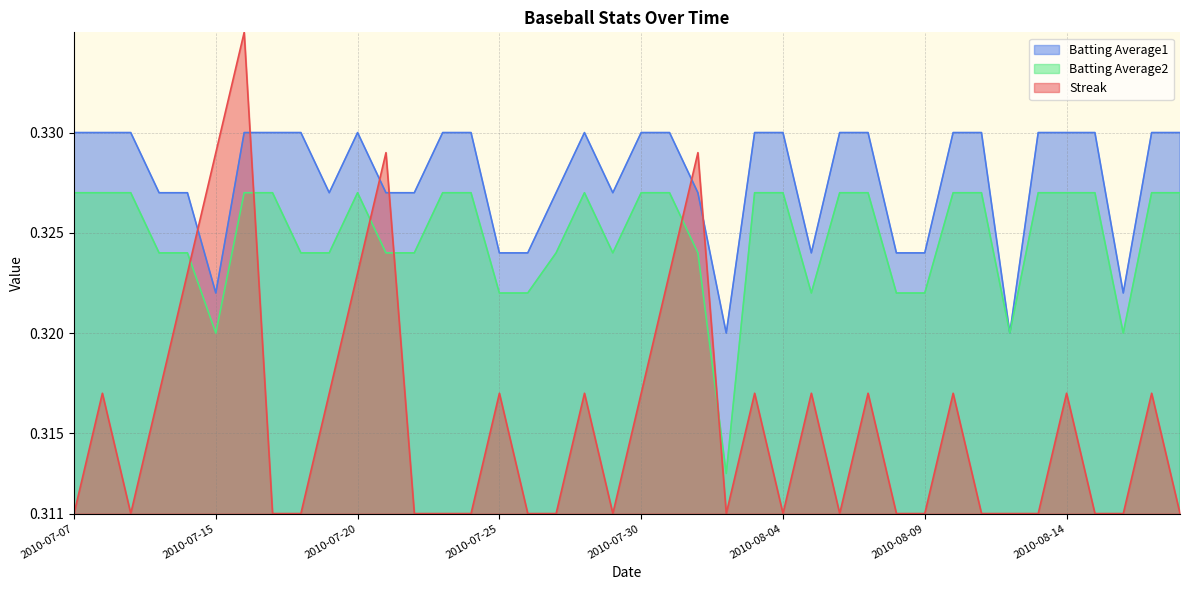

True or false: Streak has more than 0 points higher than both neighbors.

True